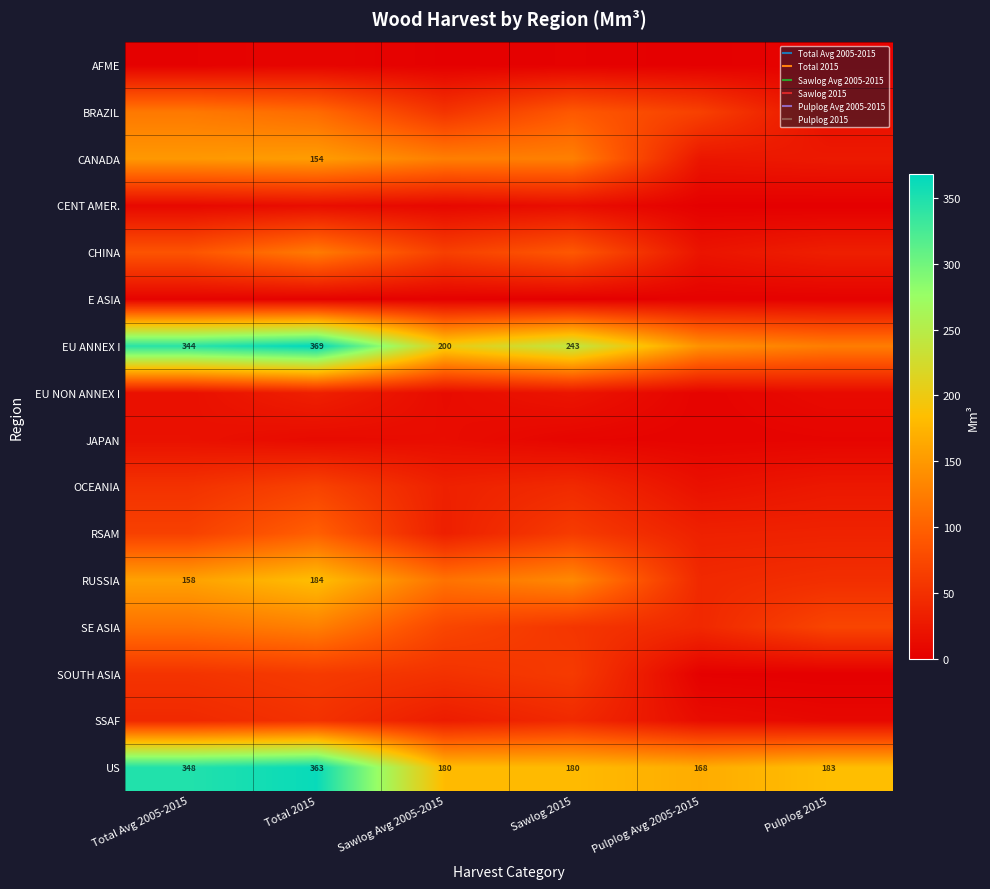

Read the EU ANNEX I value at Pulplog Avg 2005-2015.

143.3